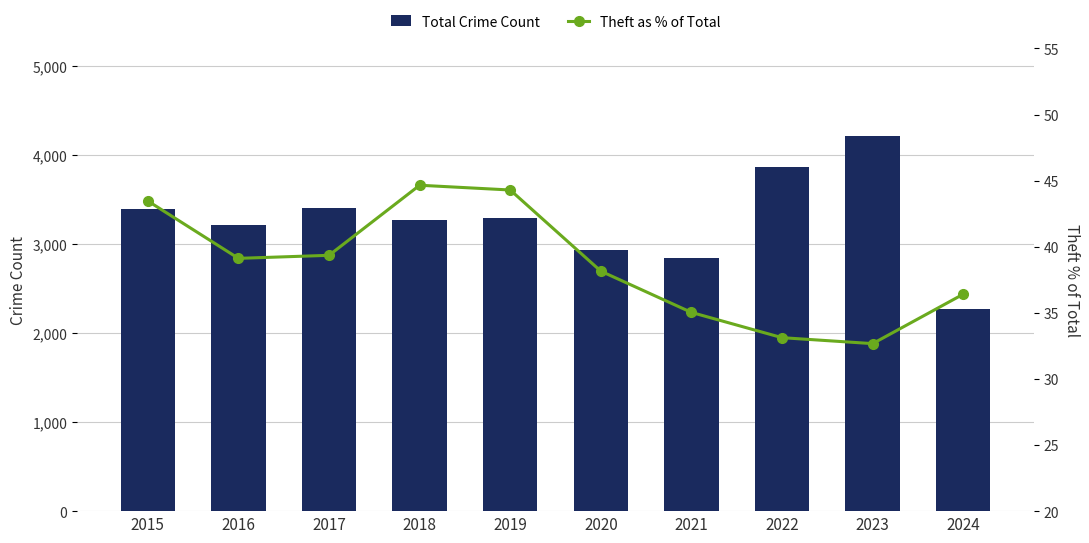

Does the chart contain any negative values?

No